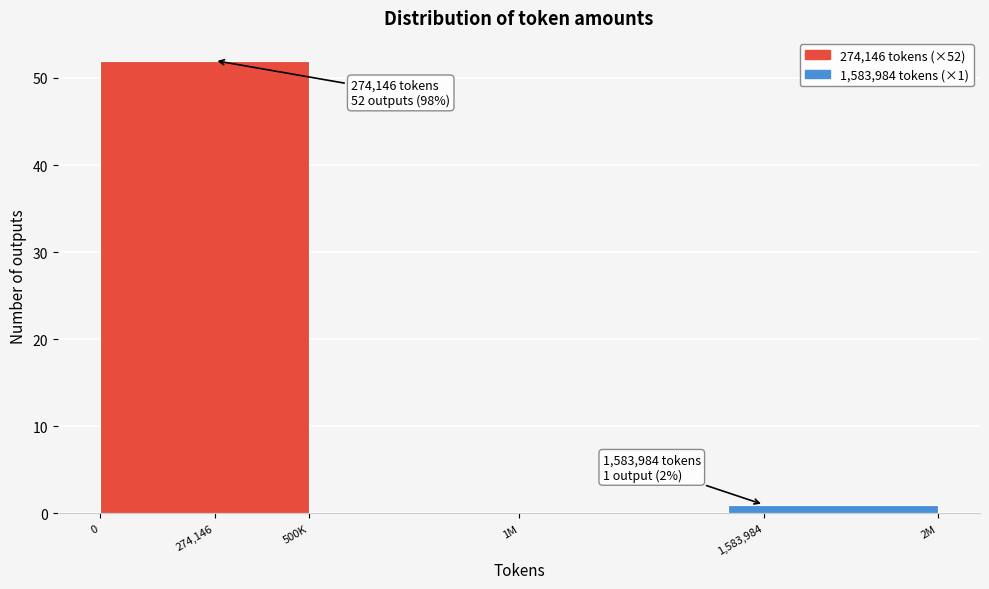

Reading left to right, extract all data points from this chart.

274,146=52	500K=0	1M=0	1,583,984=1